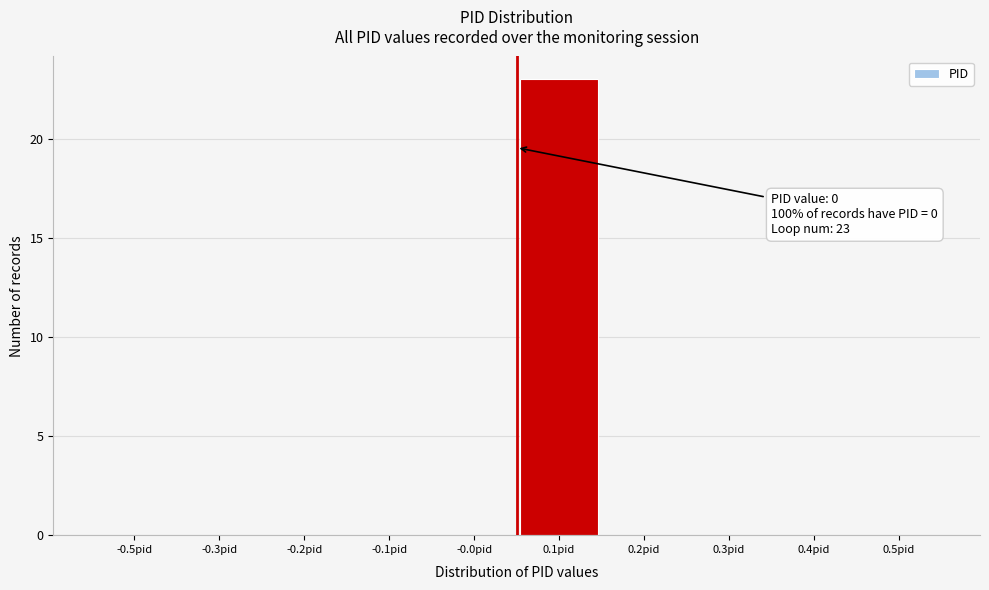

Reading left to right, what are all the values shown in this chart?

-0.5pid=0	-0.3pid=0	-0.2pid=0	-0.1pid=0	-0.0pid=0	0.1pid=23	0.2pid=0	0.3pid=0	0.4pid=0	0.5pid=0